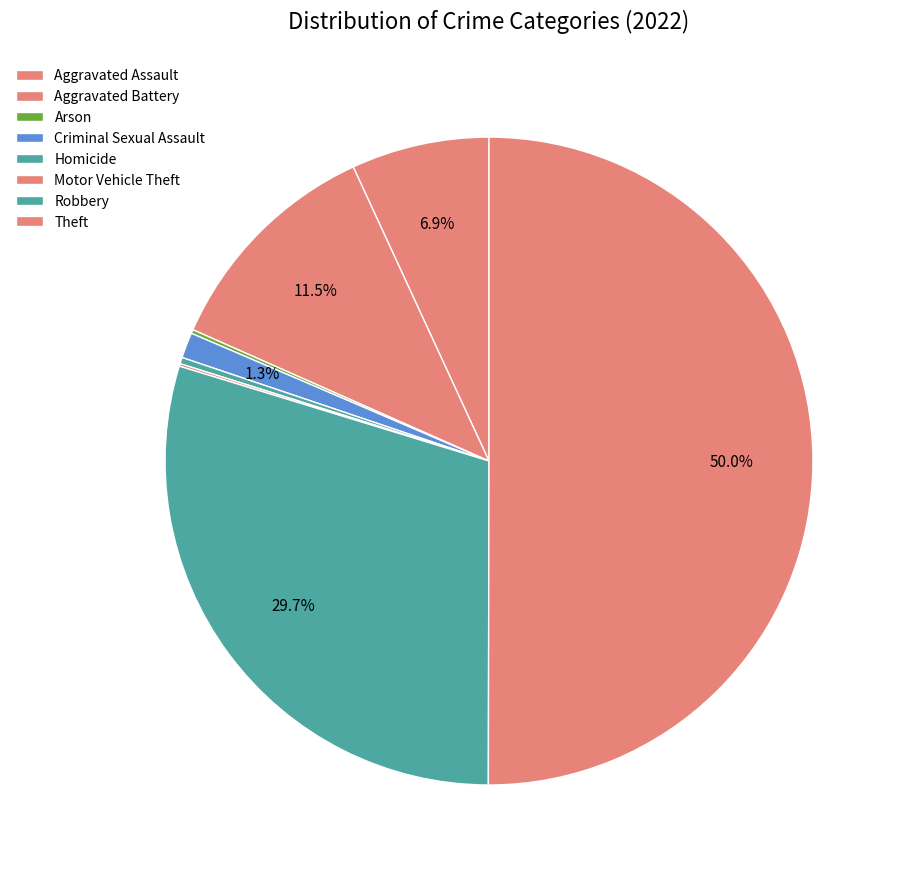

What percentage is NOT represented by Aggravated Assault?

93.1%